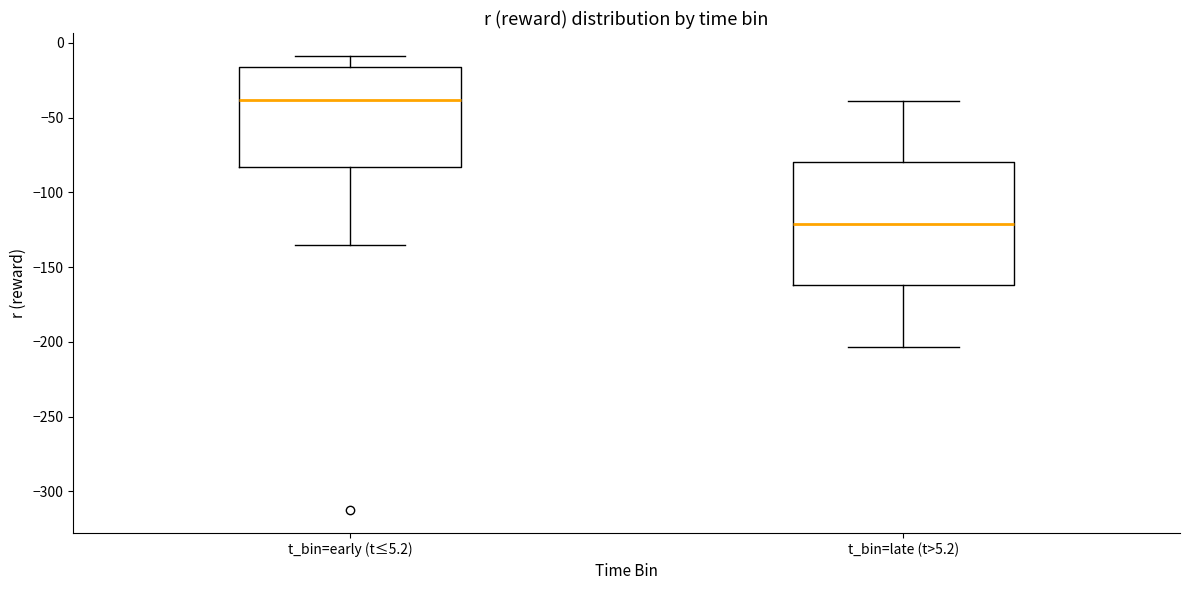

Comparing the boxes themselves (not the whiskers), which one is the tallest?

t_bin=late (t>5.2)